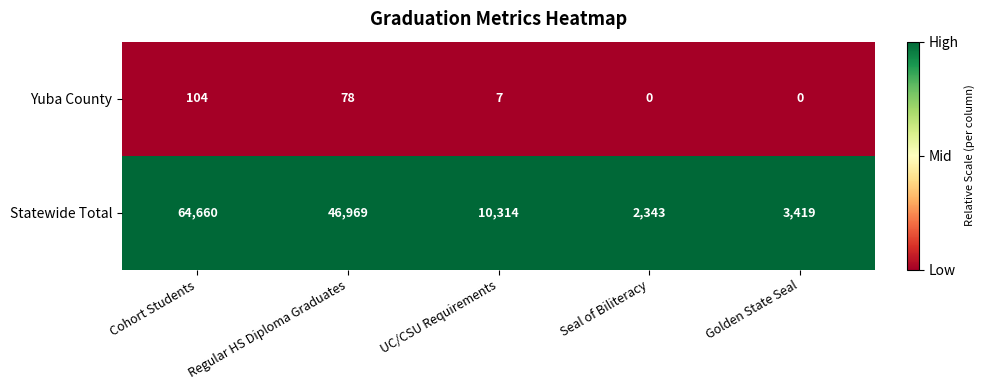

True or false: Statewide Total has a value of 2343 at Seal of Biliteracy.

True